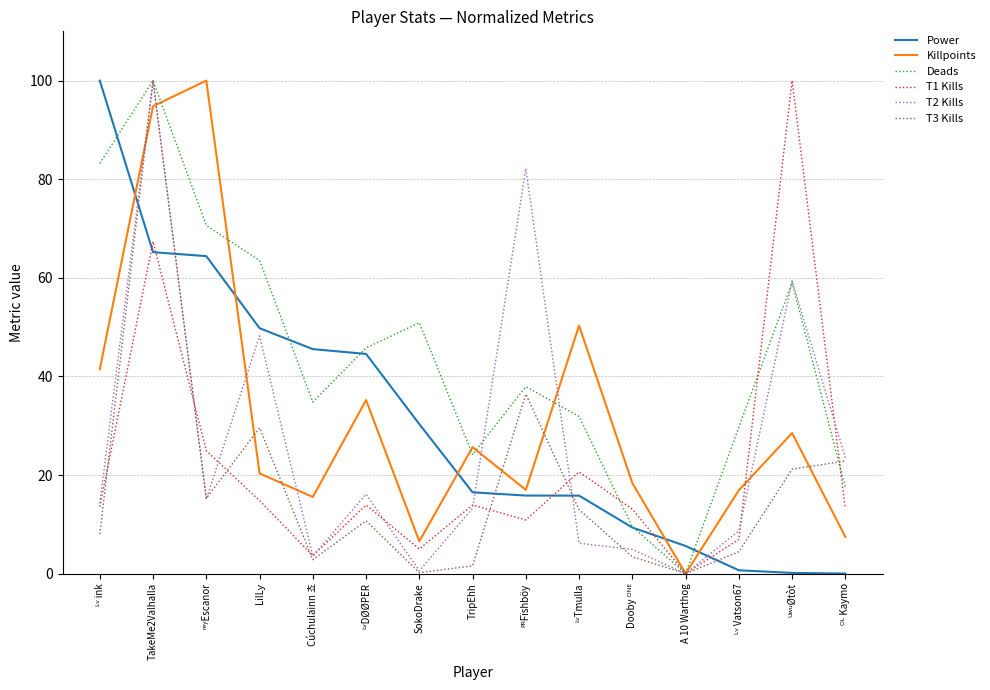

What position from the left is Cúchulainn 쵸?

5